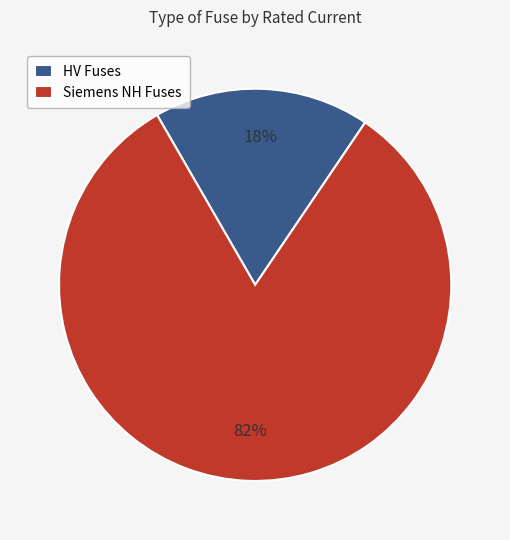

To the nearest percent, what is the difference between the largest and smallest slice percentages?

64%